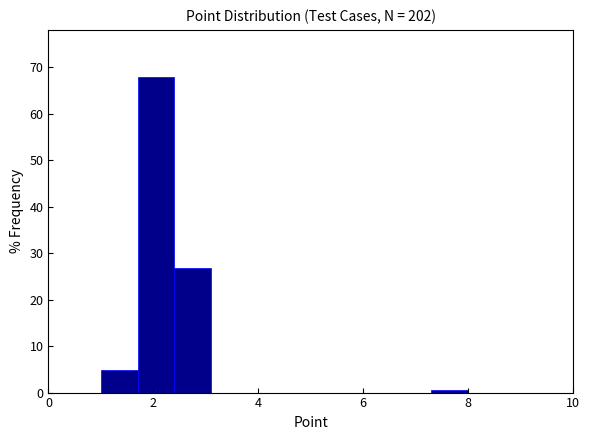

Around what value on the x-axis is the tallest bar? Give the approximate position of its centre, as read against the axis.

2.0